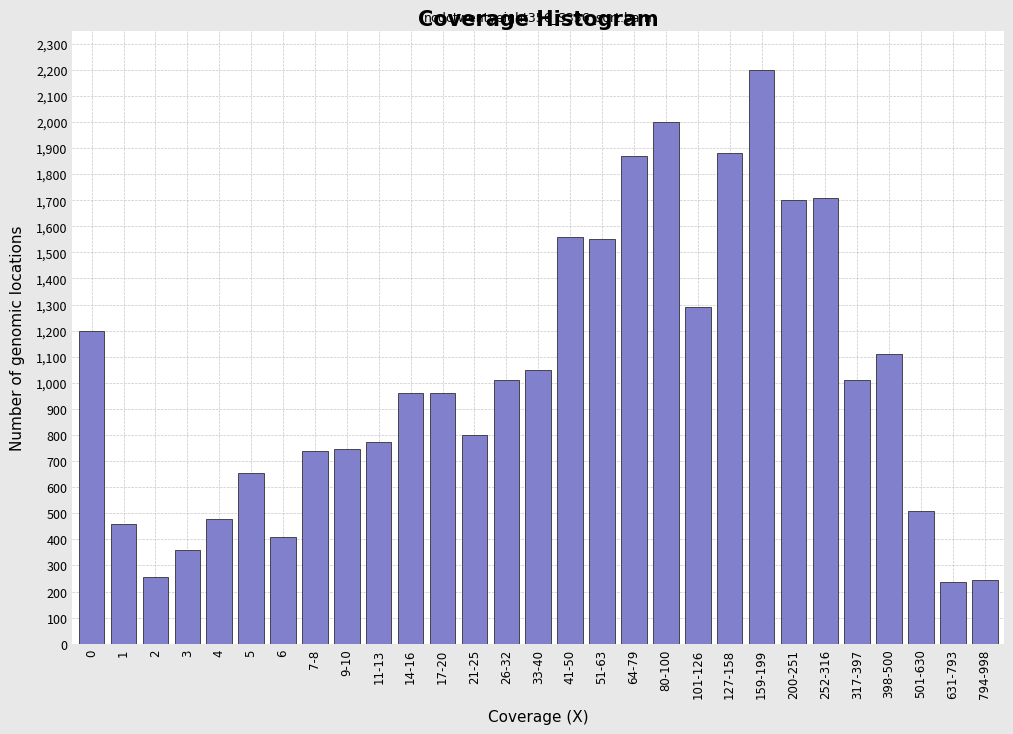

What is the minimum value shown in the chart?

235